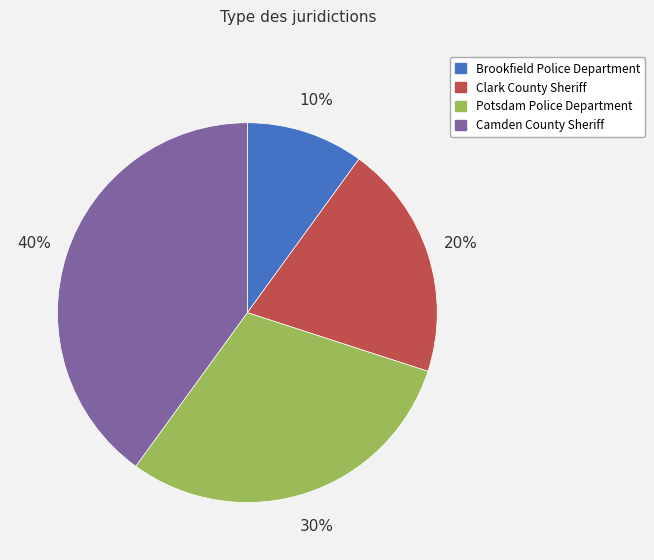

To the nearest percent, what portion does Brookfield Police Department represent?

10%